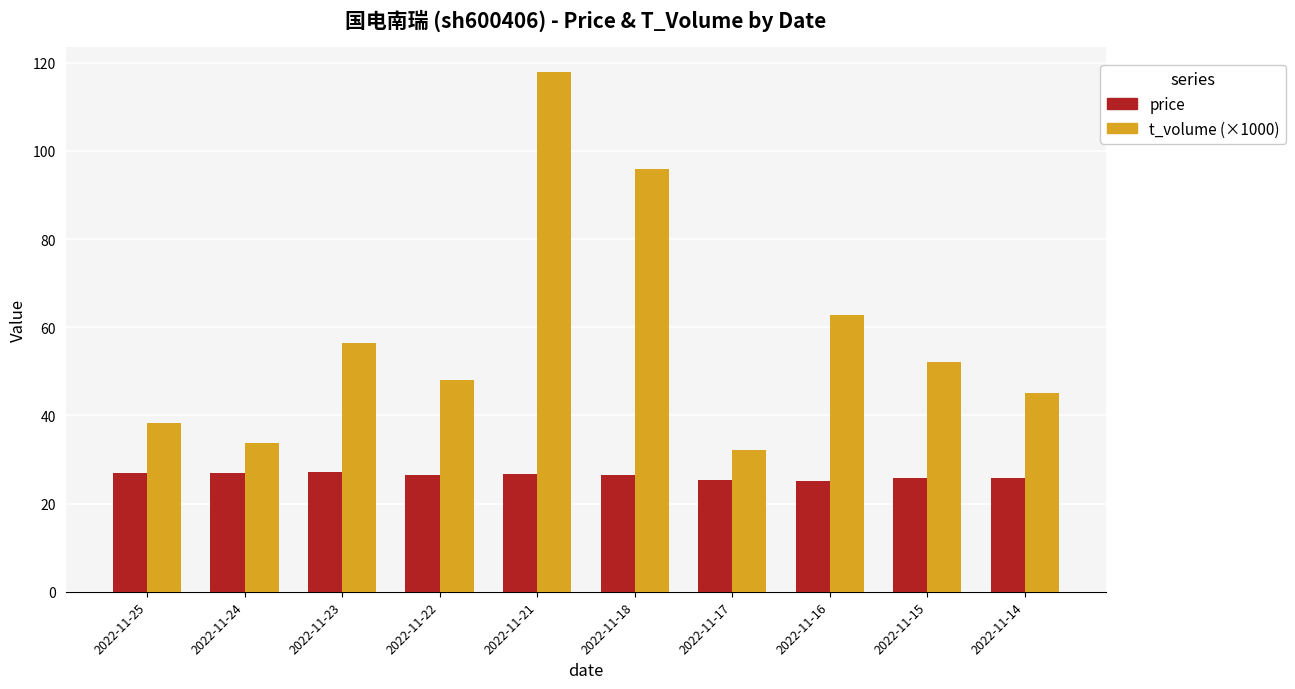

At which label is t_volume (×1000) closest to 74?

2022-11-16